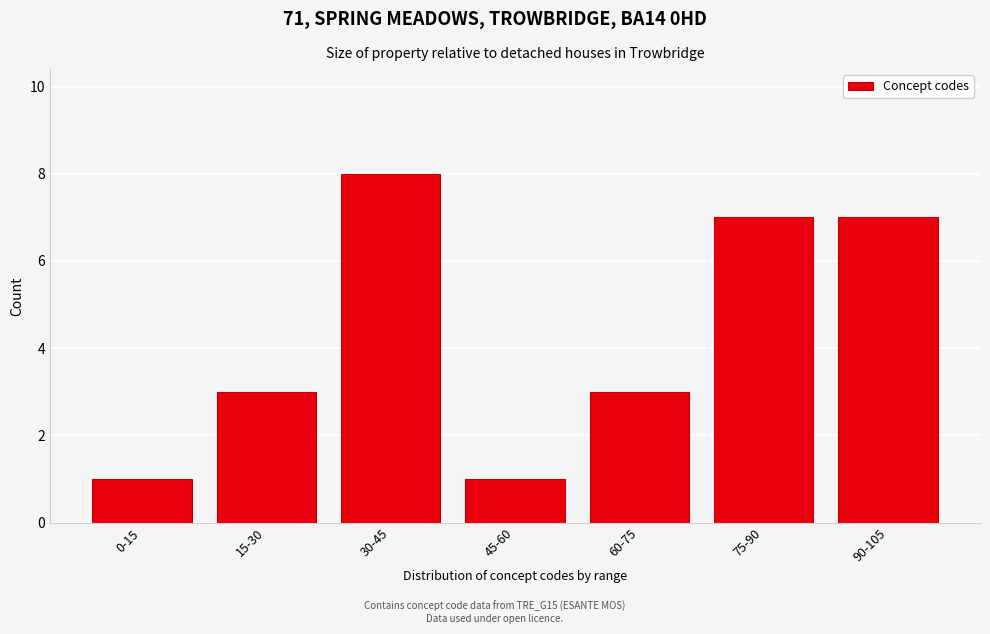

Reading left to right, what are all the values shown in this chart?

0-15=1	15-30=3	30-45=8	45-60=1	60-75=3	75-90=7	90-105=7